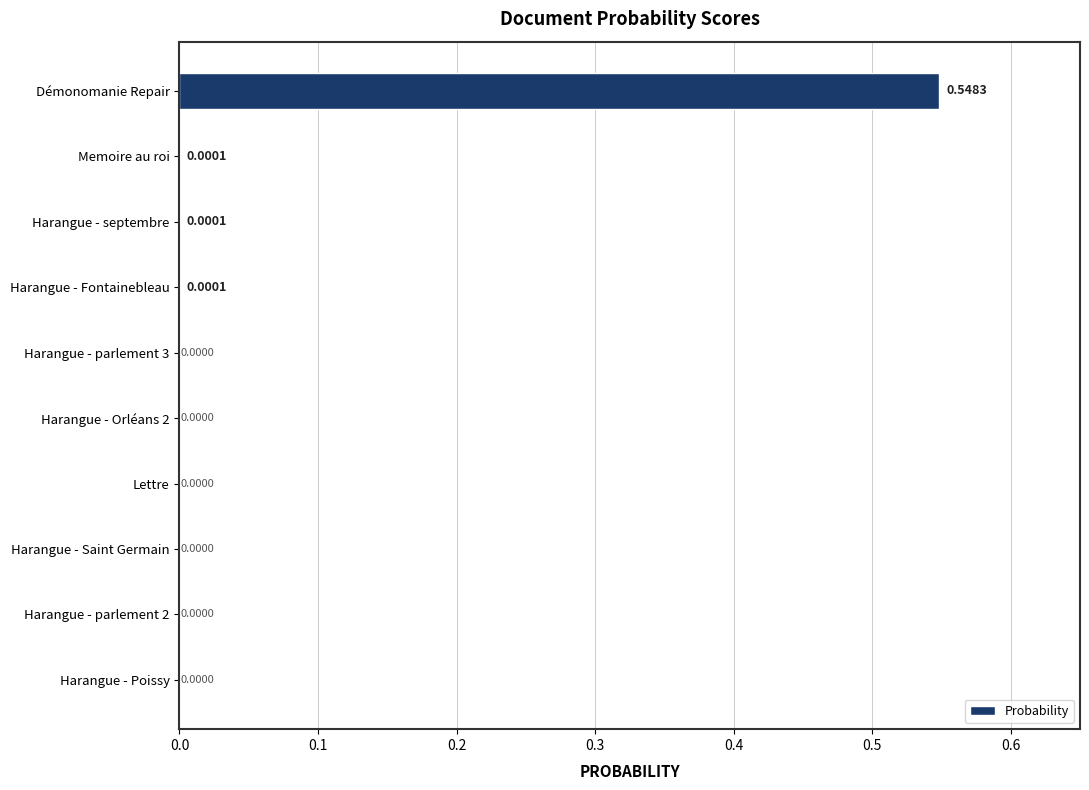

How many values exceed 0?

4